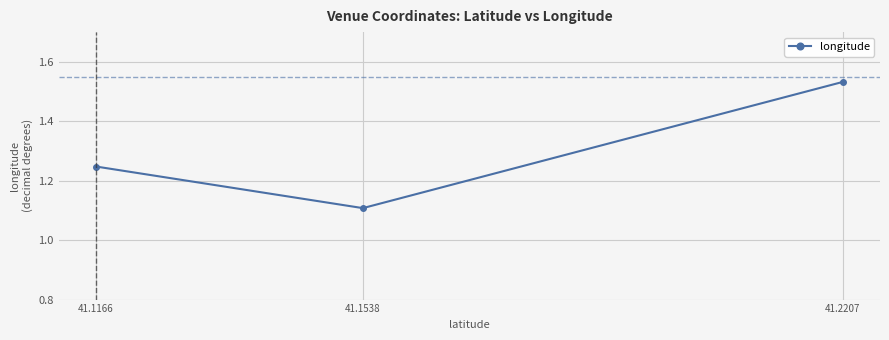

Count the values in the range 1 to 2.

3